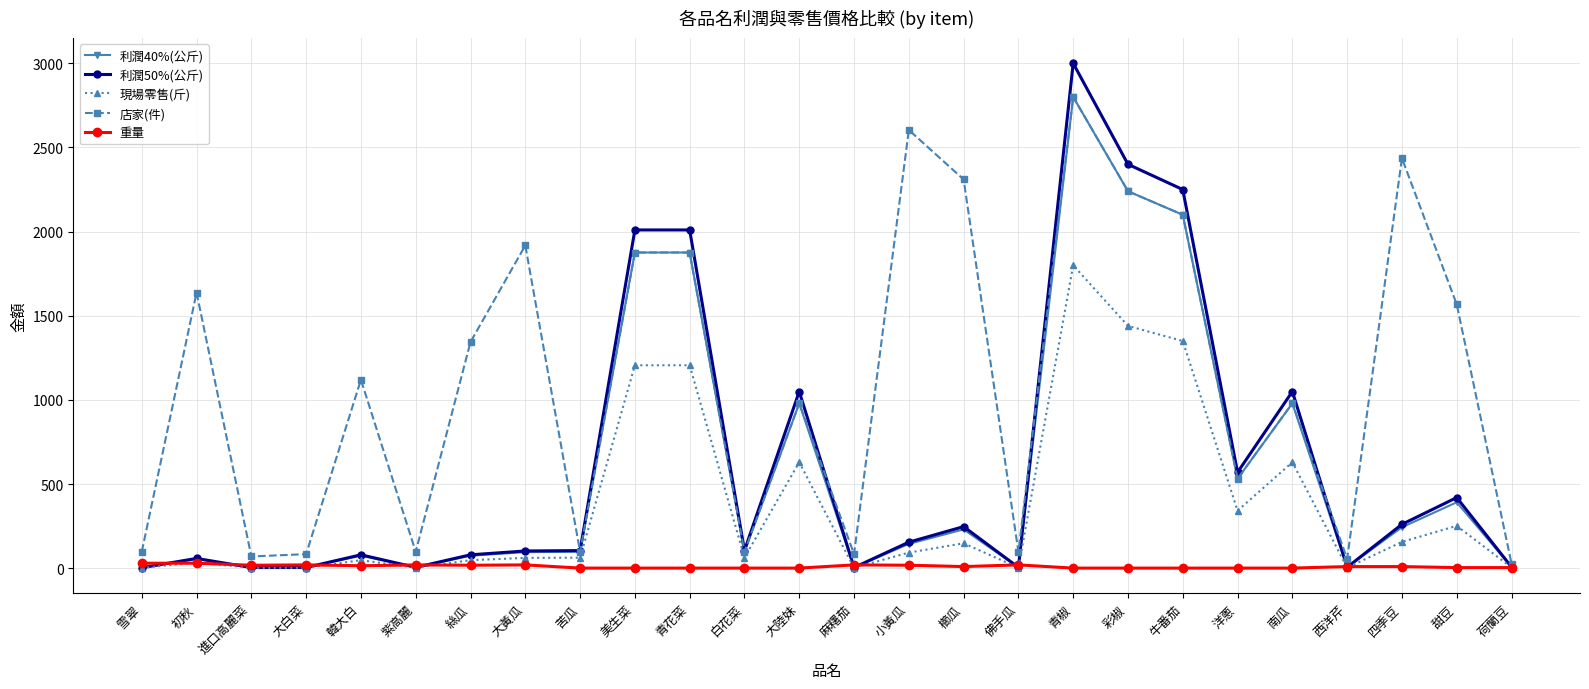

Which series changed the most between 小黃瓜 and 佛手瓜?

店家(件)